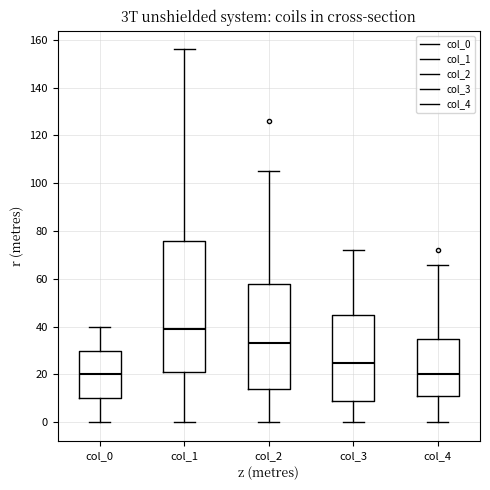

Which box is the tallest, from its lower edge to its upper edge?

col_1